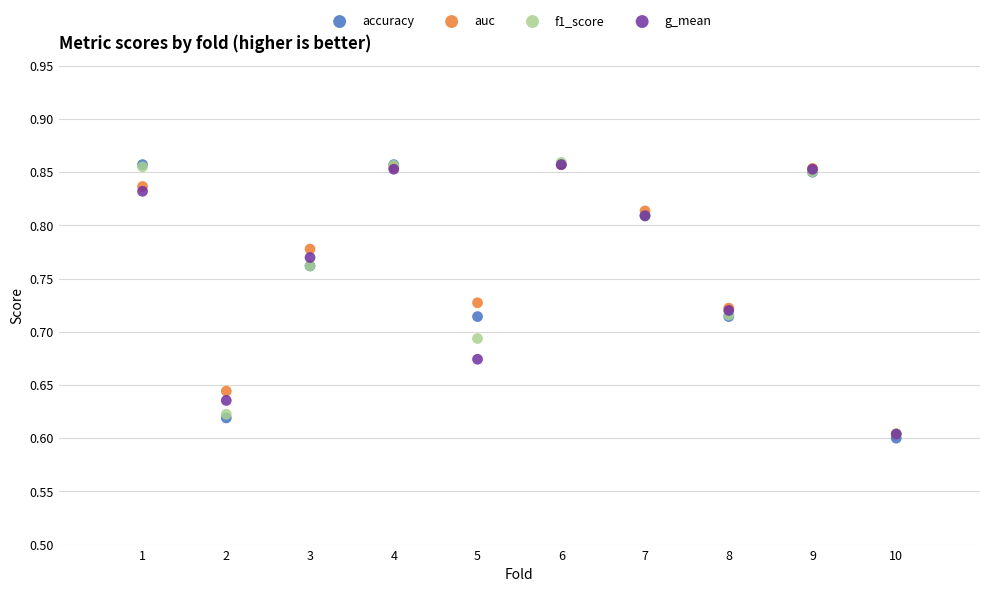

Which series contains the lowest Y value?

accuracy